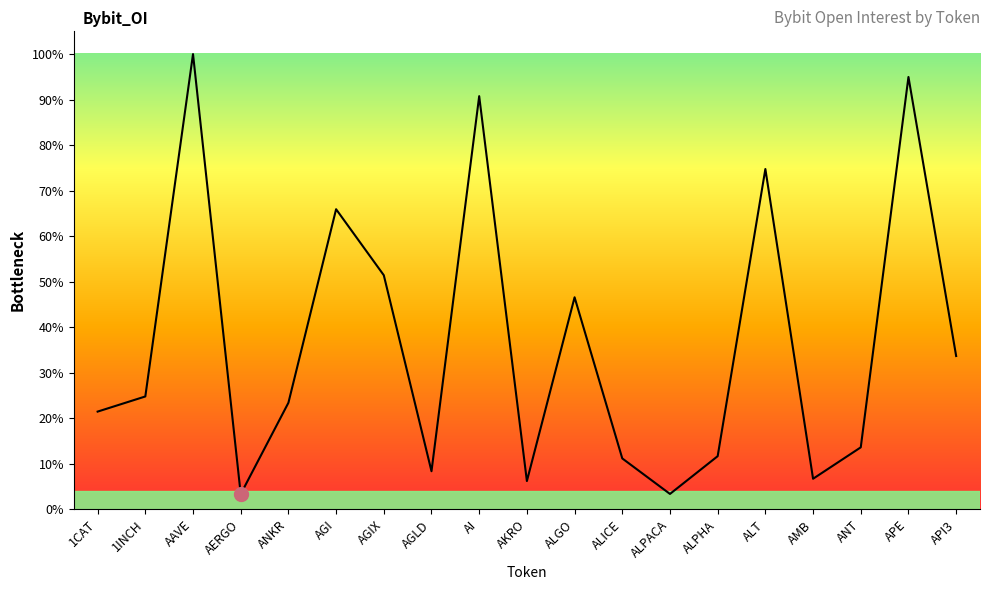

Does the chart display data point markers on the line(s)?

No